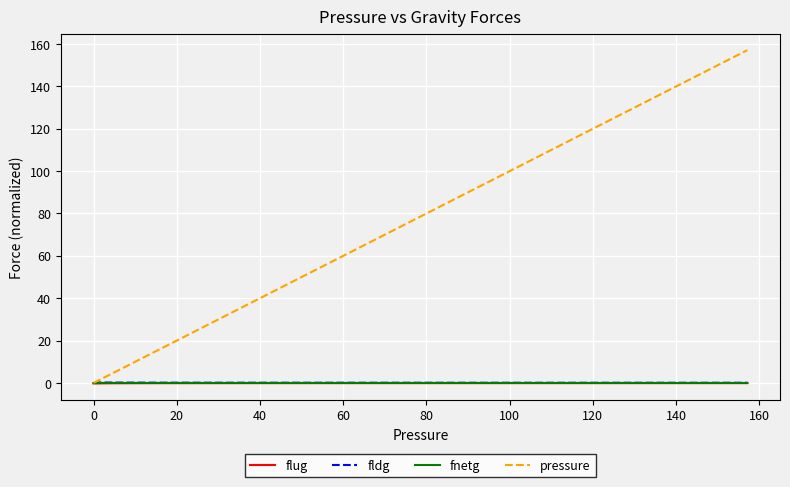

Which series has the widest spread of values?

pressure